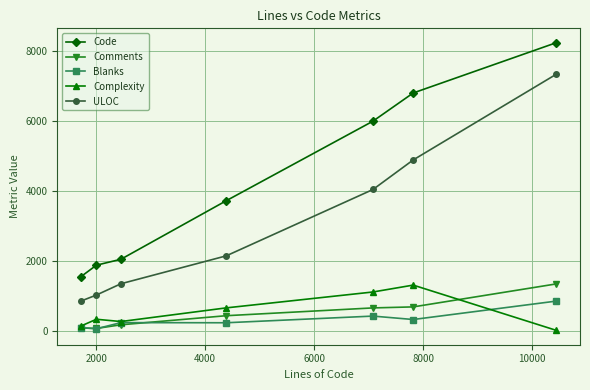

What is the value of the Comments point at the 6th from the left?

684